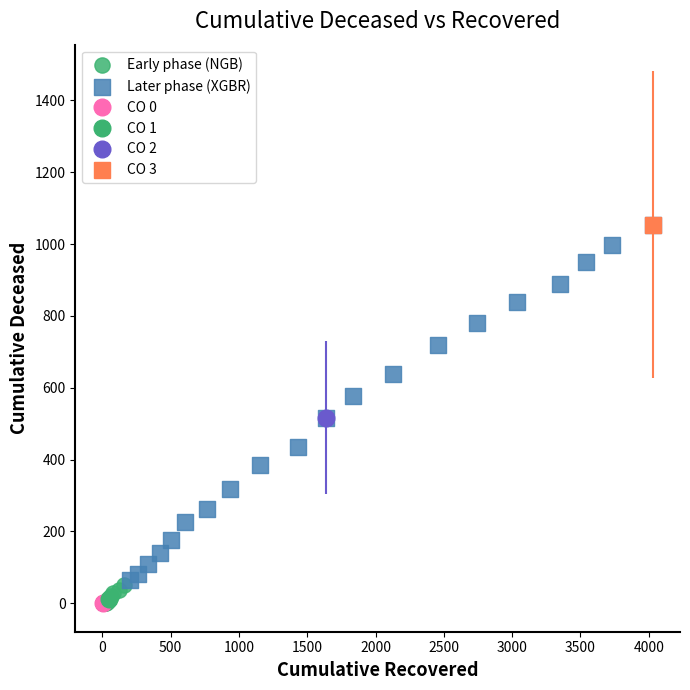

Which series contains the highest Y value?

Later phase (XGBR)